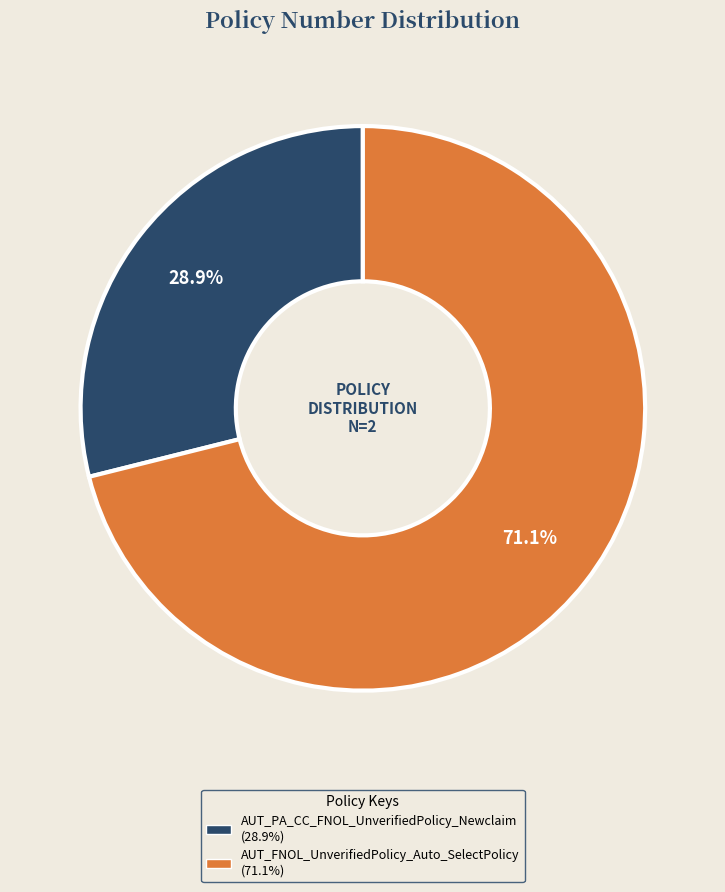

Which slice represents more than half of the pie?

AUT_FNOL_UnverifiedPolicy_Auto_SelectPolicy